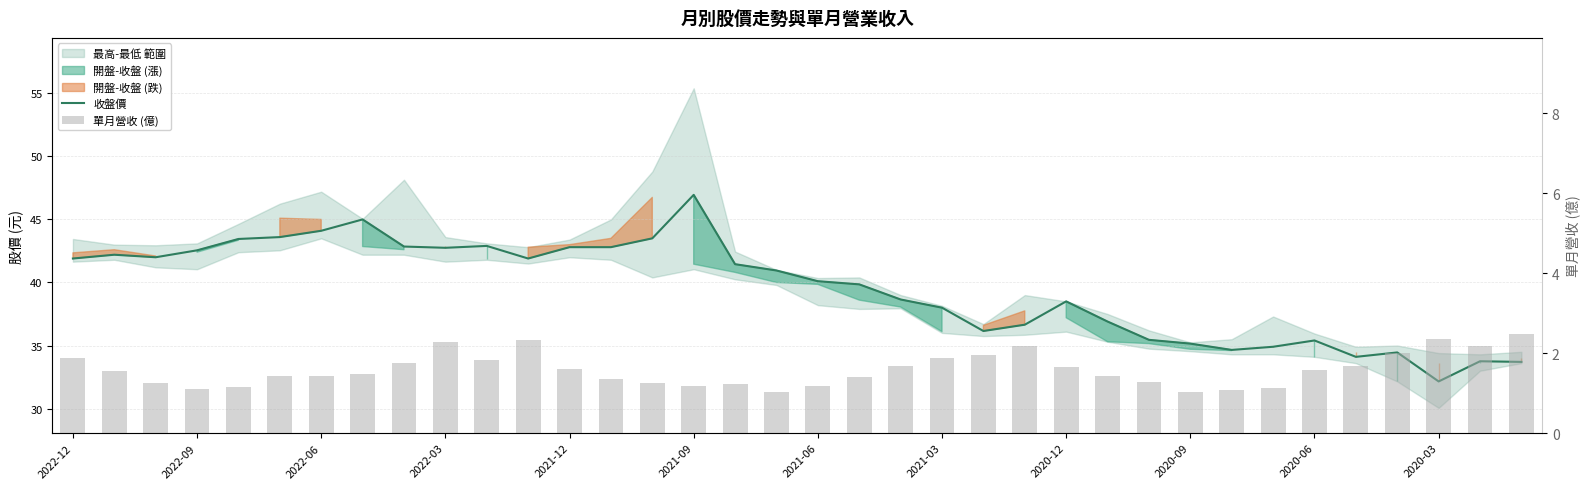

True or false: 單月營收 (億) has a value of 2.3 at 2020-03.

True